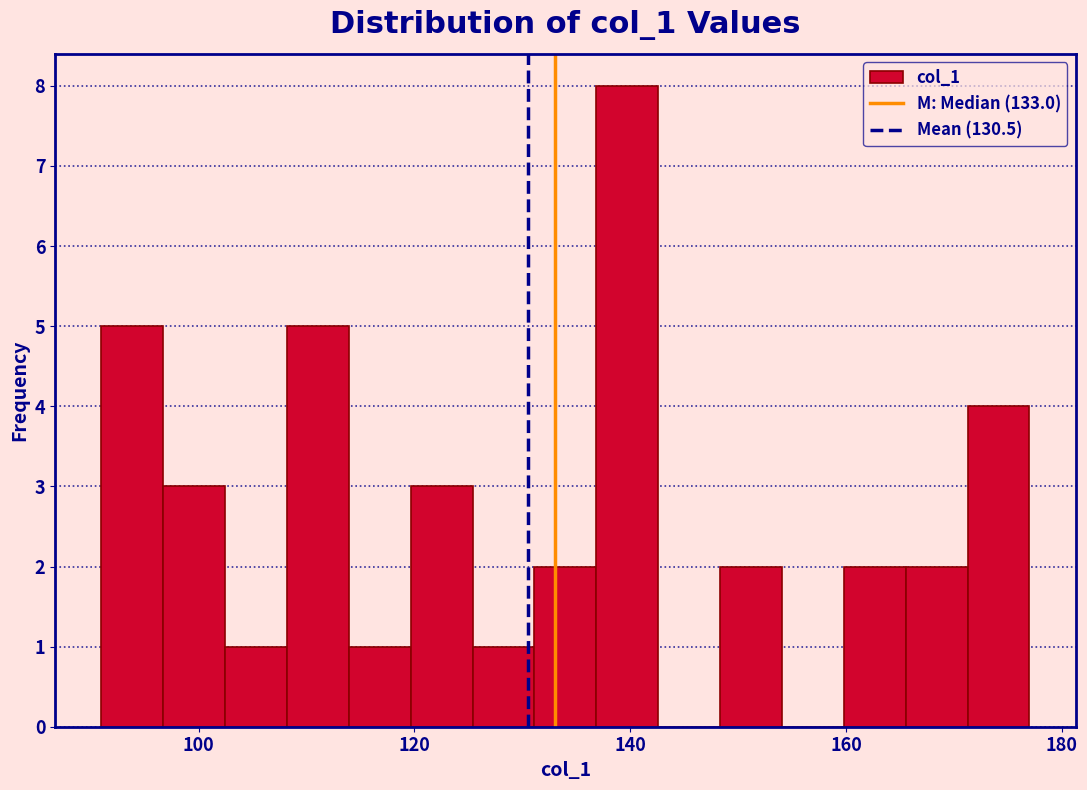

Read against the x-axis, roughly where is the centre of the tallest bar?

140